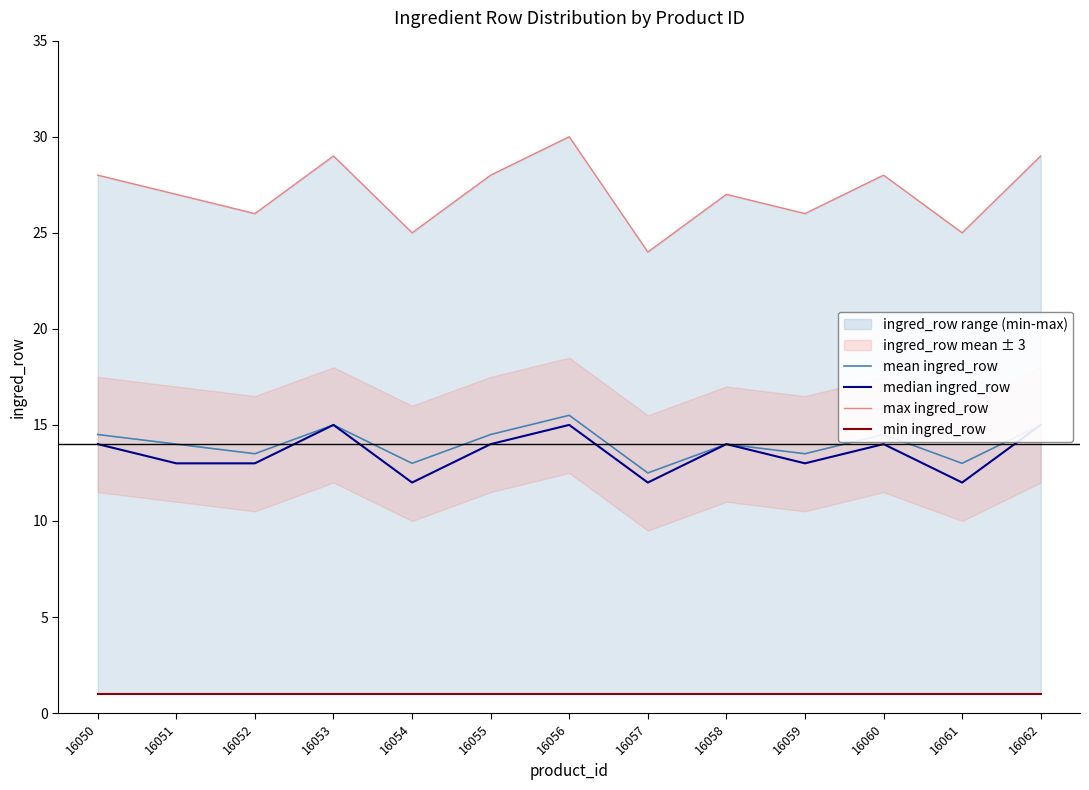

Which series has the largest total across all categories?

max ingred_row